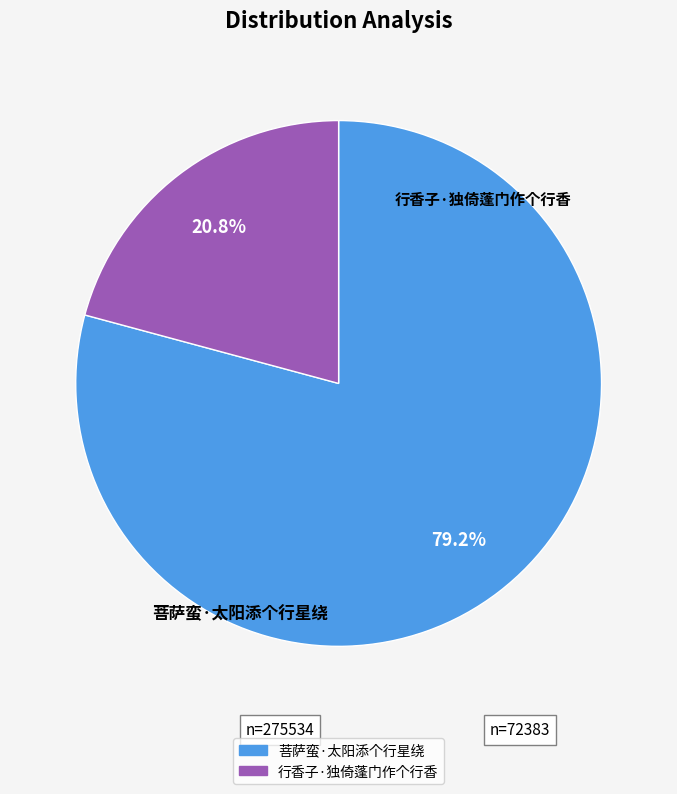

Is it true that 行香子·独倚蓬门作个行香 is 21% of the pie?

True